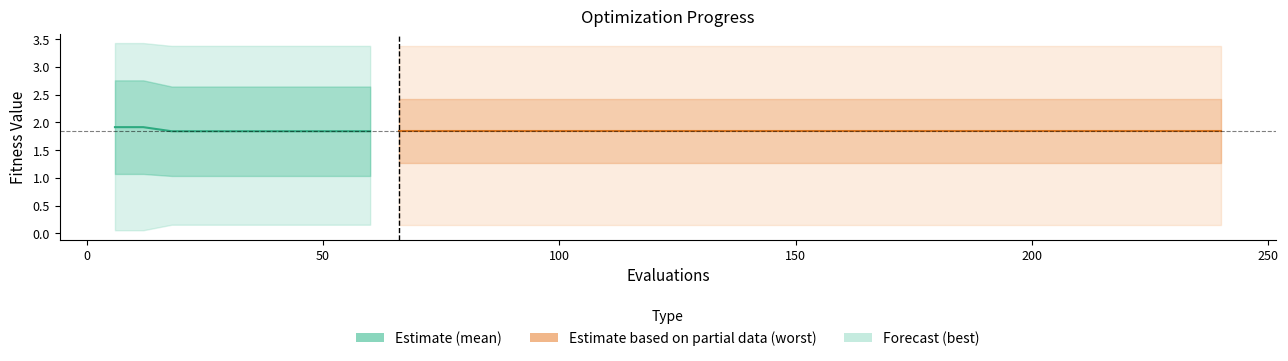

What is the value of the 1st point from the left?

1.9